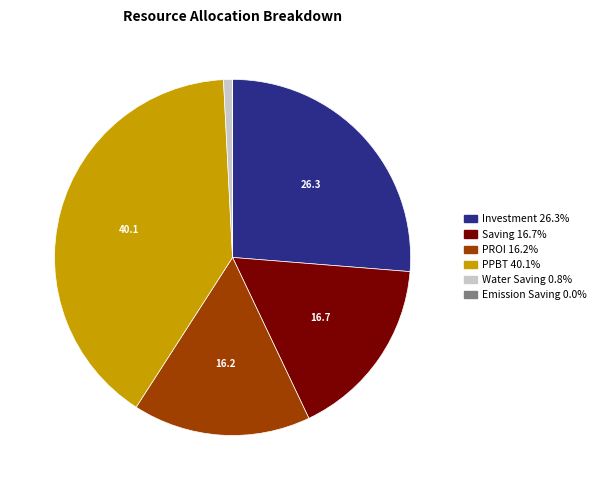

Between PROI and Investment, which is larger?

Investment